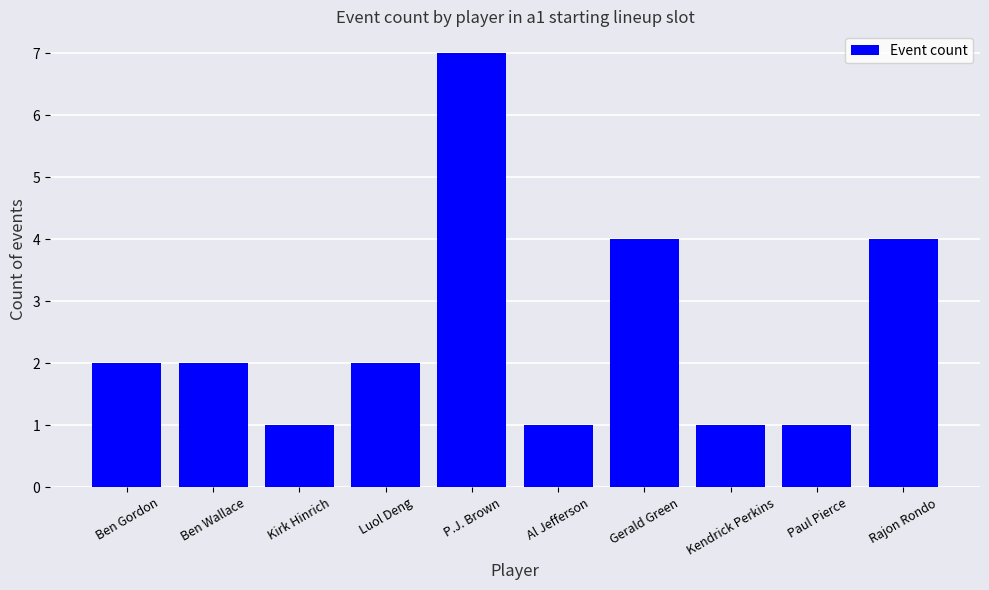

Read the value at Ben Wallace.

2